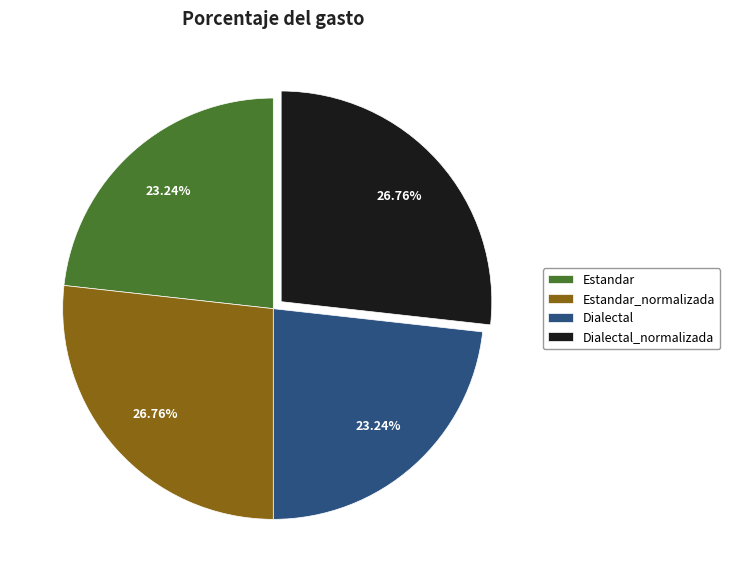

How many segments does this pie chart have?

4